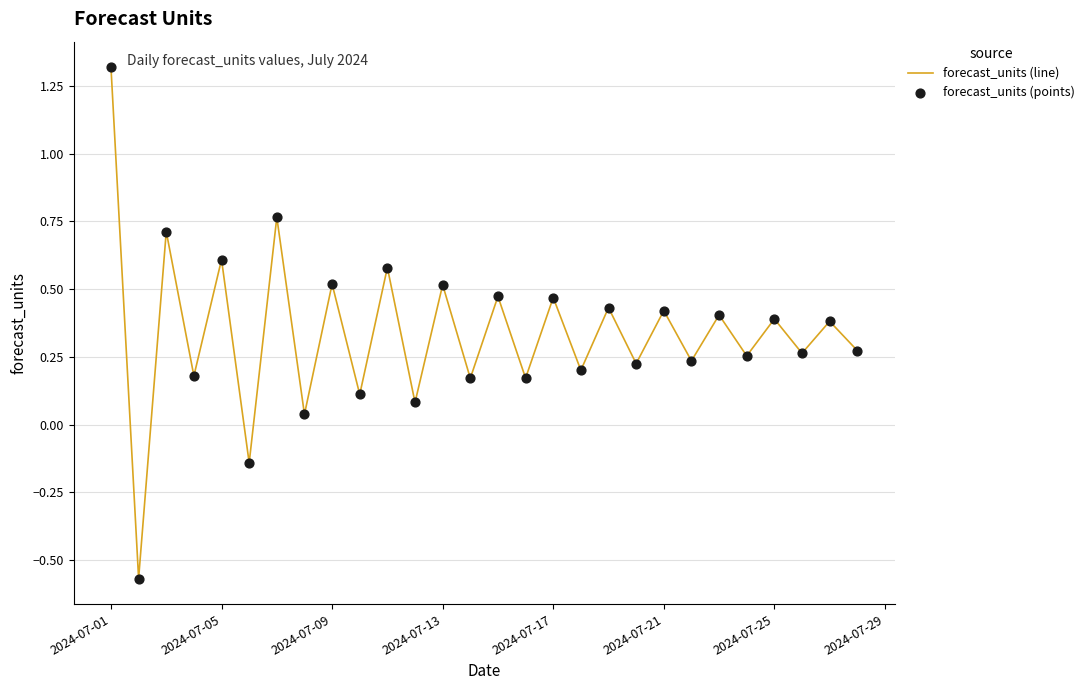

What is the difference between the maximum and minimum values?

1.9